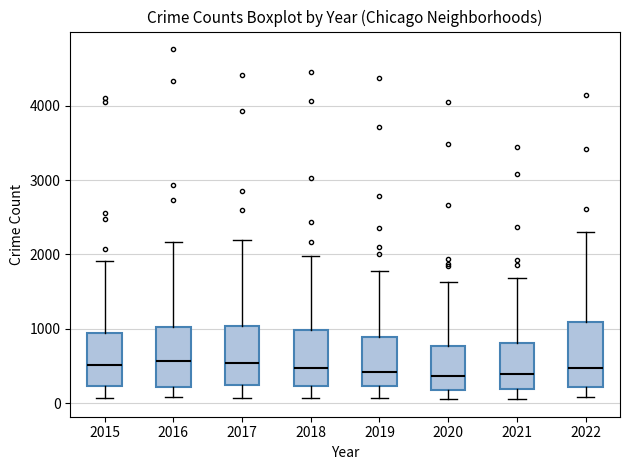

Where is the upper edge of the box at x = 2022 on the y-axis? The values are not printed on the chart, so give them approximately, as read against the axis.

1100